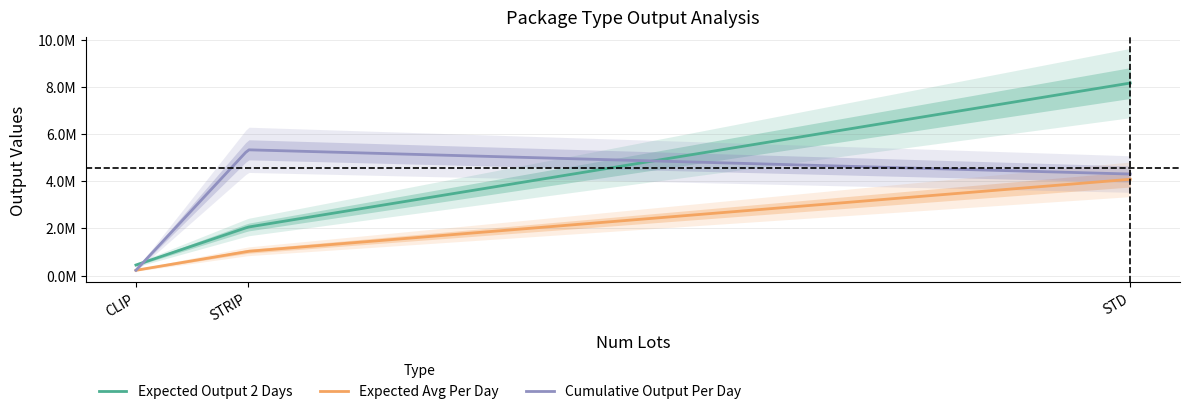

Reading right to left, what are all the values shown in this chart?

expected_output_2_days: STRIP=2052443.0	STD=8155507.0	CLIP=445993.0
expected_avg_per_day: STRIP=1026221.5	STD=4077753.5	CLIP=222996.5
cumulative_output_per_day: STRIP=5326971.5	STD=4300750.0	CLIP=222996.5